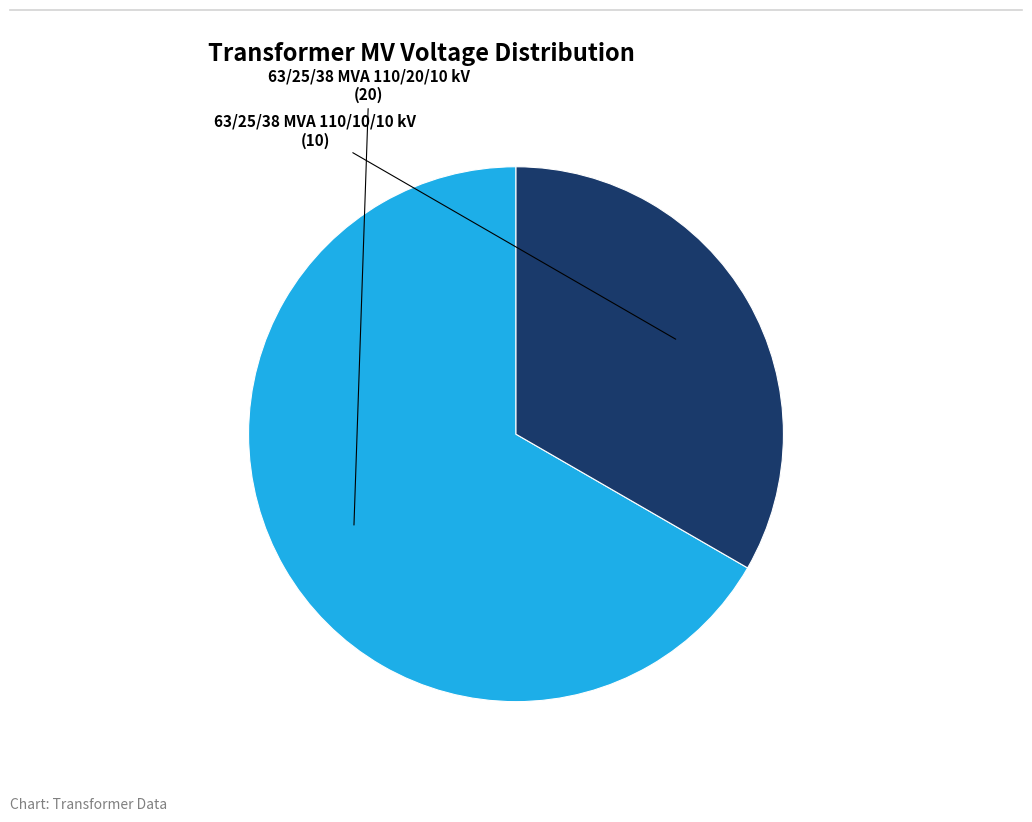

How many segments does this pie chart have?

2